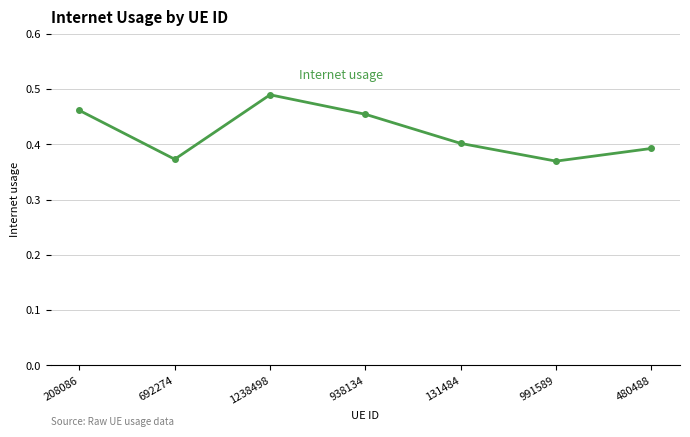

What is the change in value from 692274 to 1238498?

+0.1